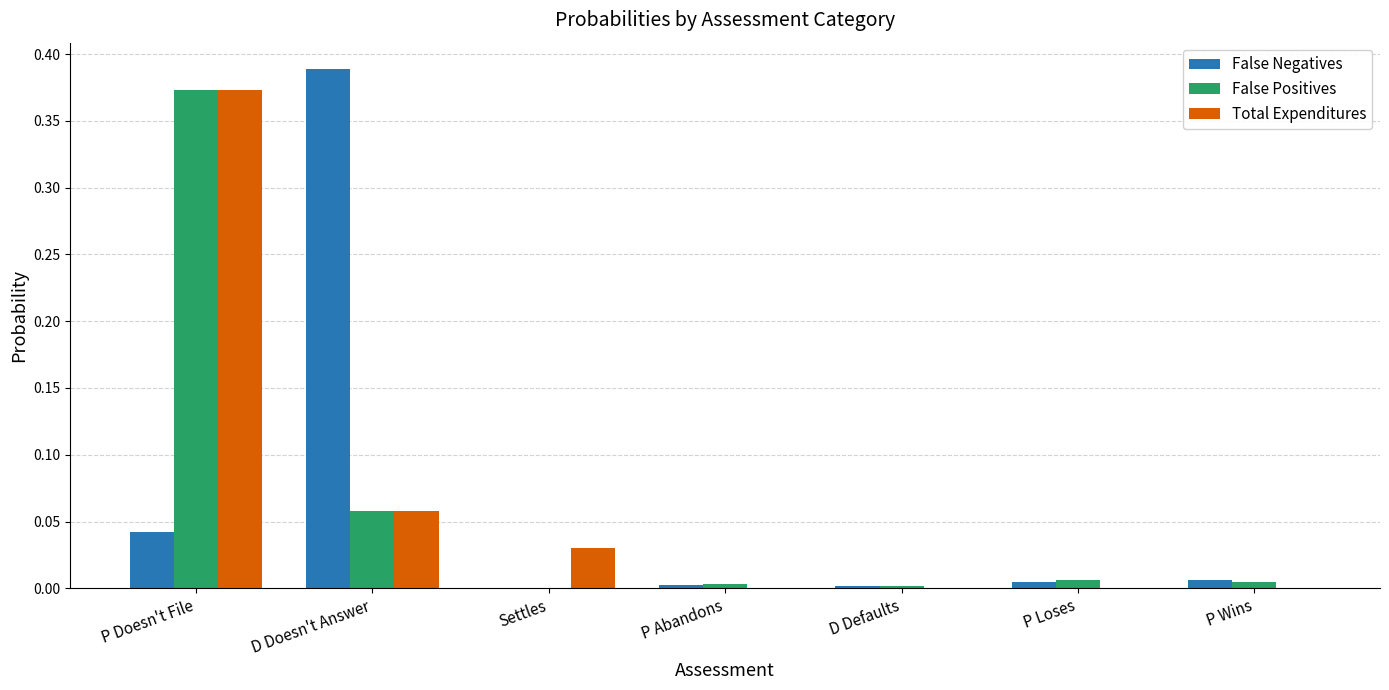

At which category is the sum across all series the highest?

P Doesn't File